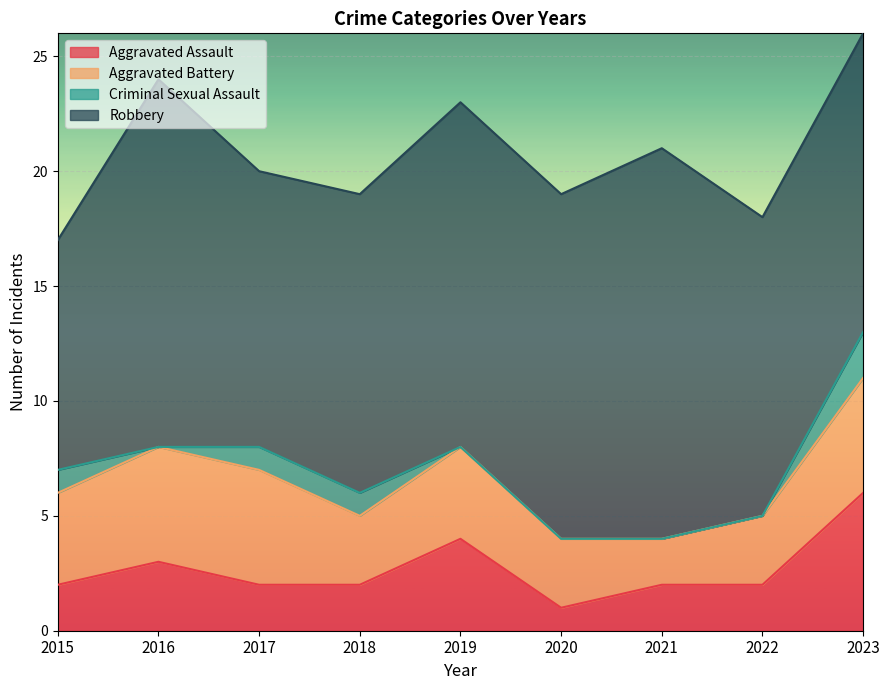

What is the value of the Robbery point at the 9th from the left?

13